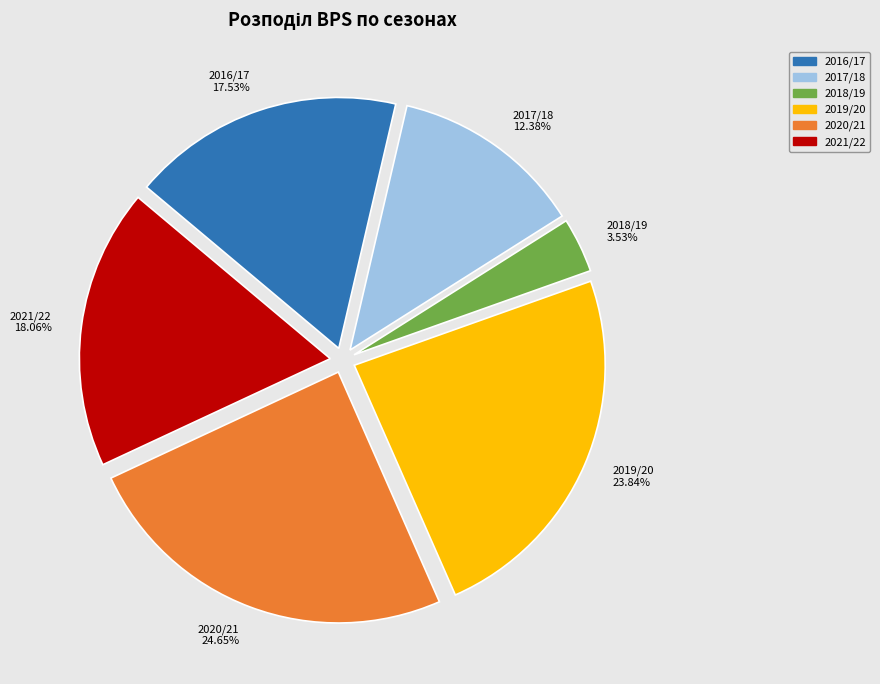

Which category has the smallest portion of the pie?

2018/19 3.53%